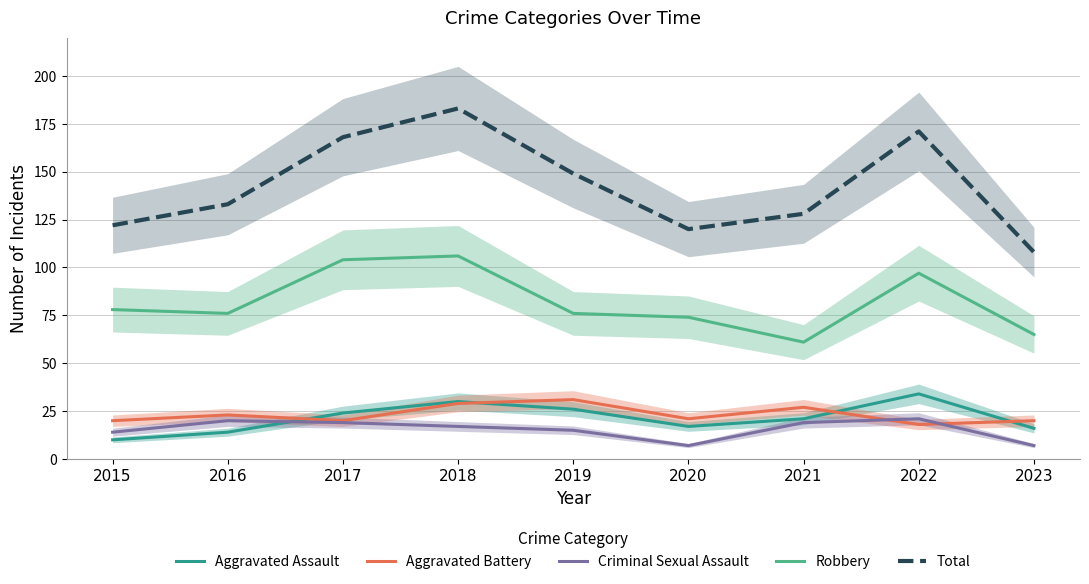

What is the greatest value displayed?

183